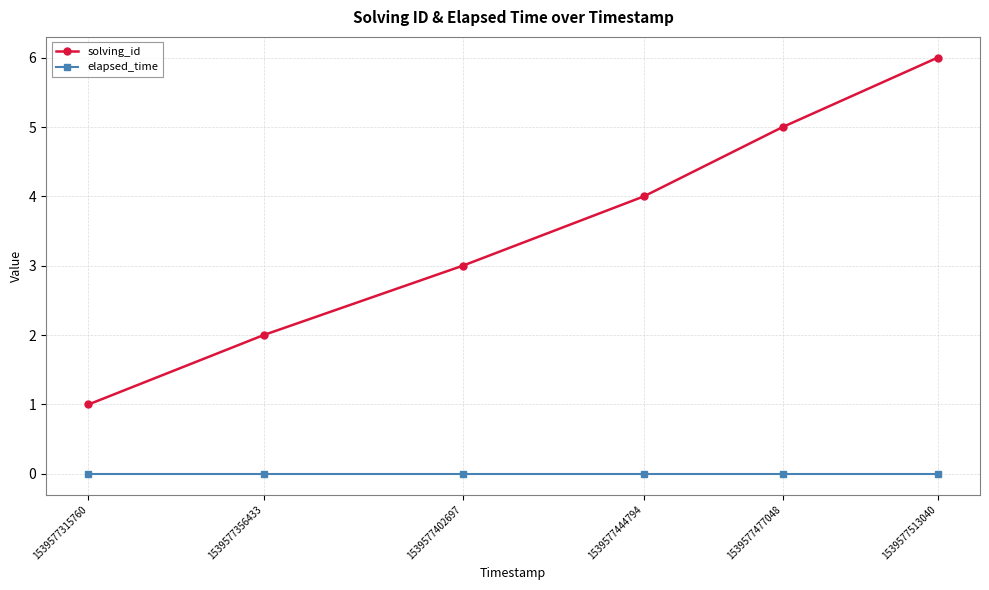

Count the solving_id values in the range 2 to 5.

4